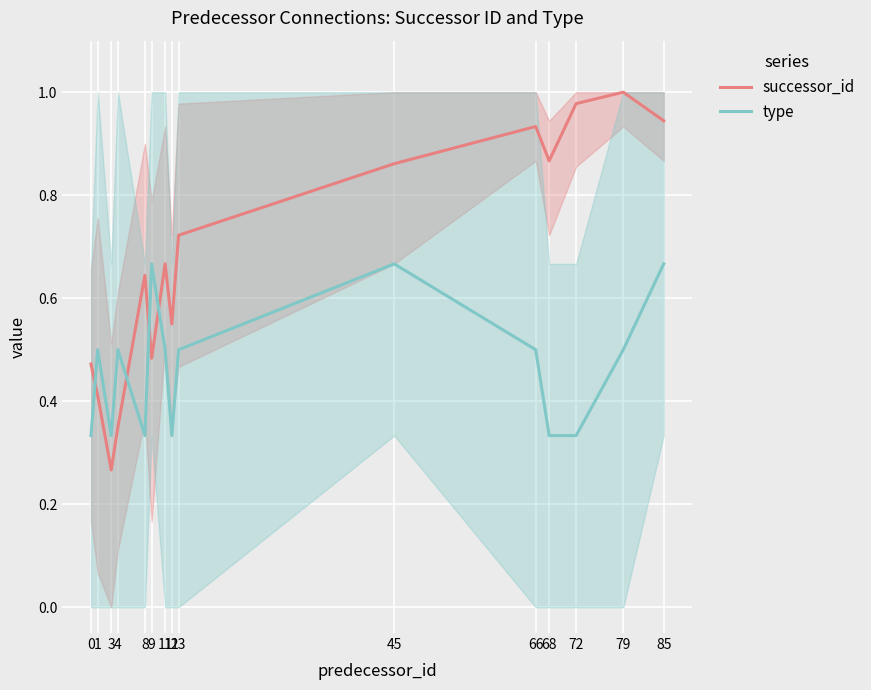

Where do successor_id and type first cross each other?

0 and 1